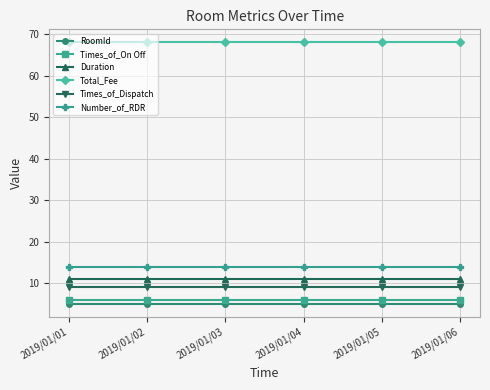

True or false: Times_of_On Off and Duration cross at least once.

False